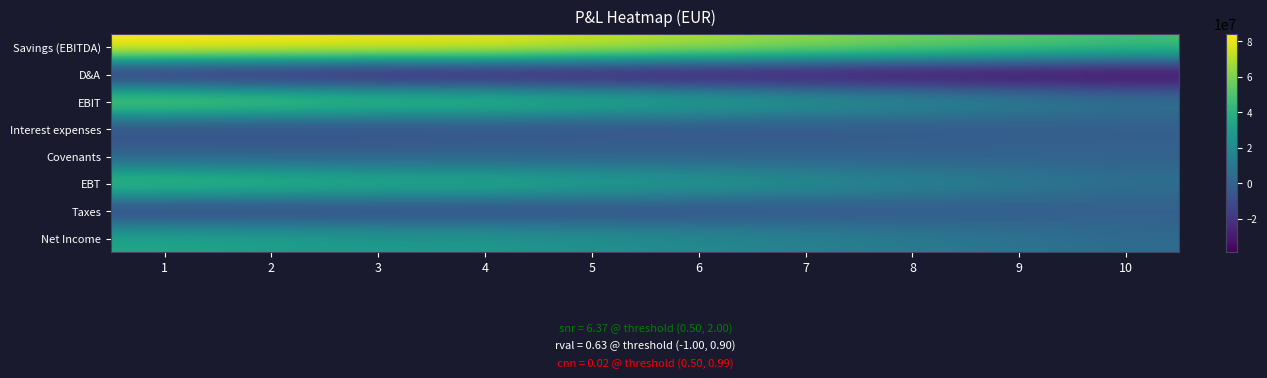

Which has a higher value, 8 or 7?

7